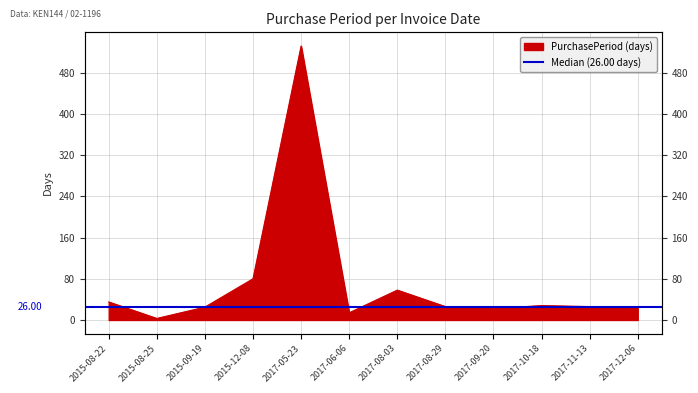

Reading right to left, list all the values displayed in this chart.

2017-12-06=23	2017-11-13=26	2017-10-18=28	2017-09-20=22	2017-08-29=26	2017-08-03=58	2017-06-06=14	2017-05-23=532	2015-12-08=80	2015-09-19=25	2015-08-25=3	2015-08-22=35